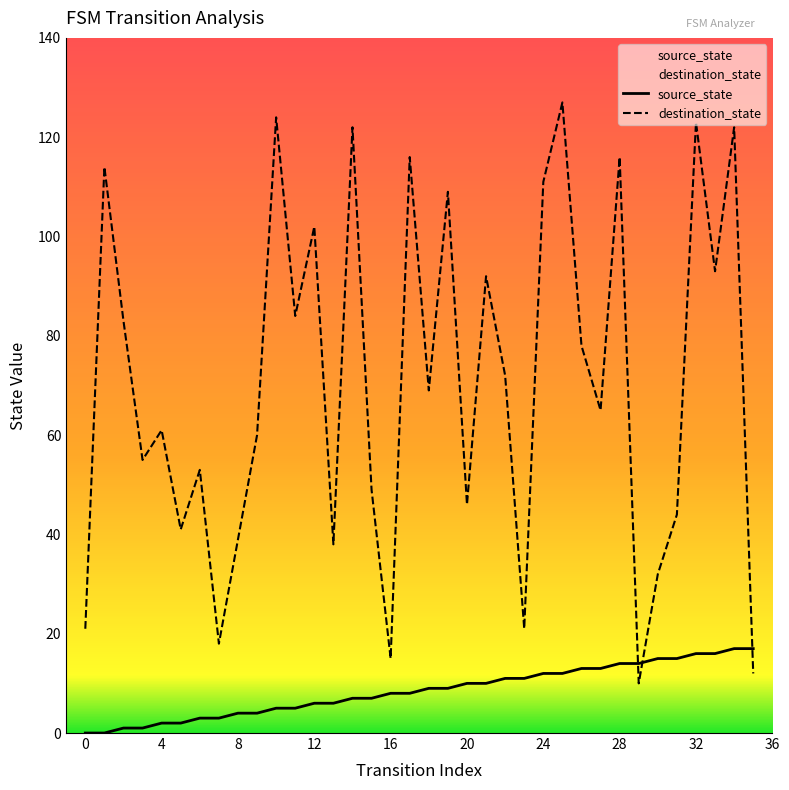

What is the highest value of the source_state series?

17